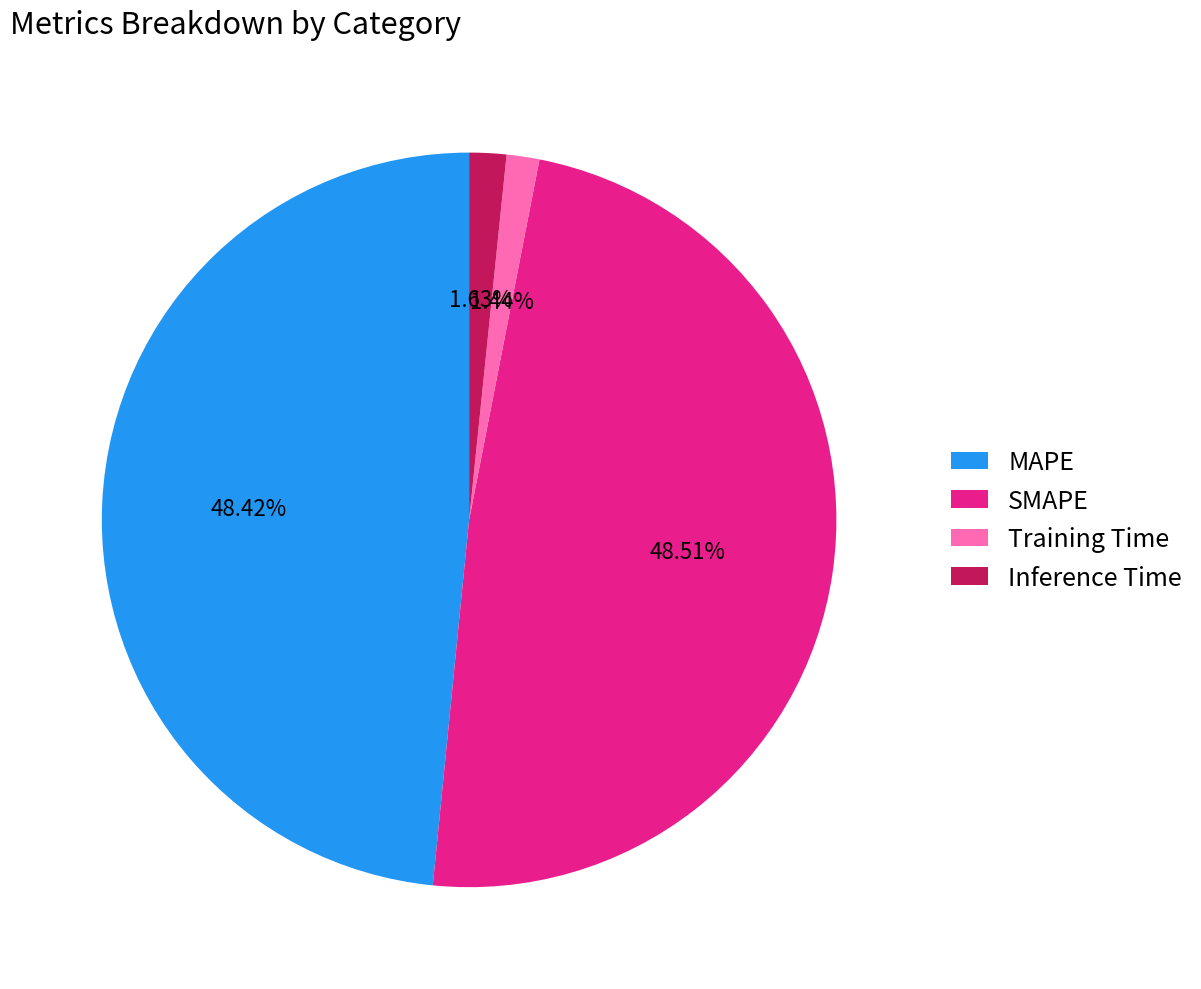

Is it true that SMAPE is 39% of the pie?

False